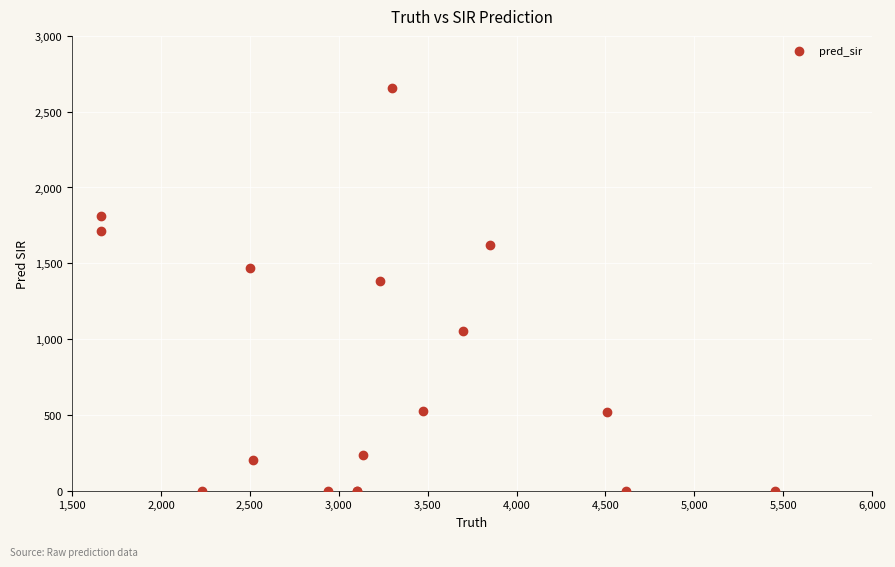

What Y value in the scatter plot is closest to 1328?

1384.0